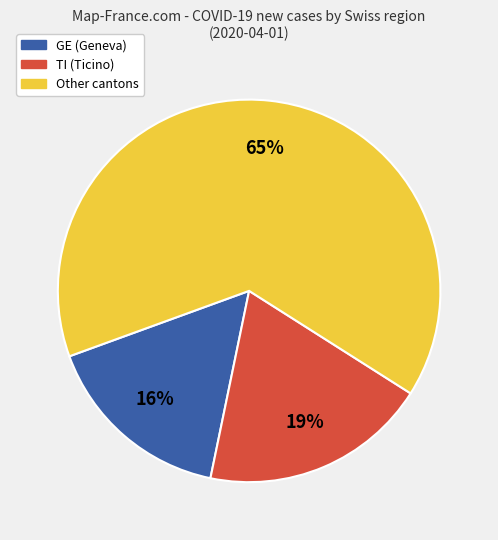

Is there a majority slice in this chart?

Yes